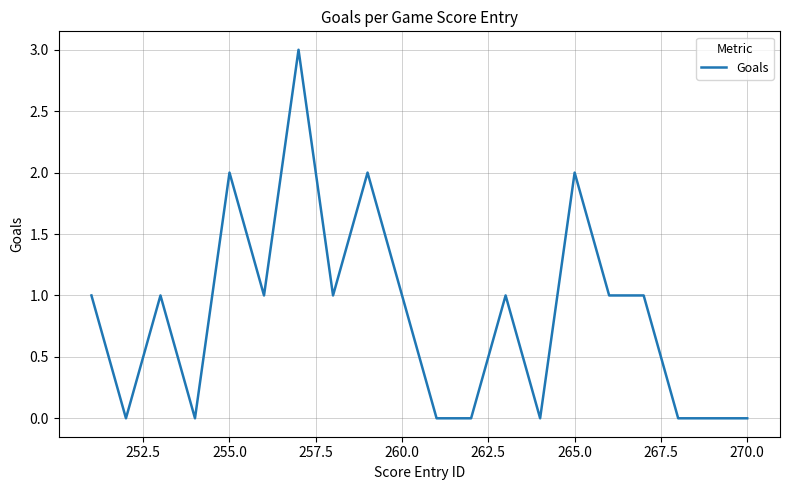

What is the greatest value displayed?

3